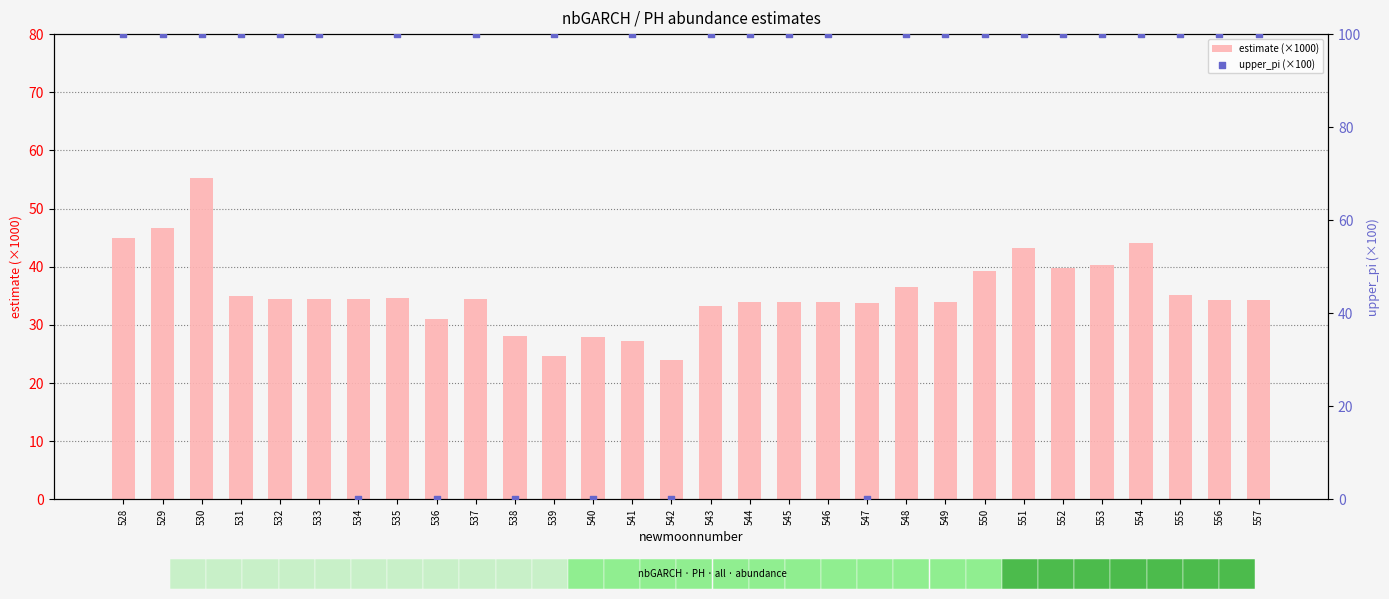

At how many categories does at least one series exceed 78?

24